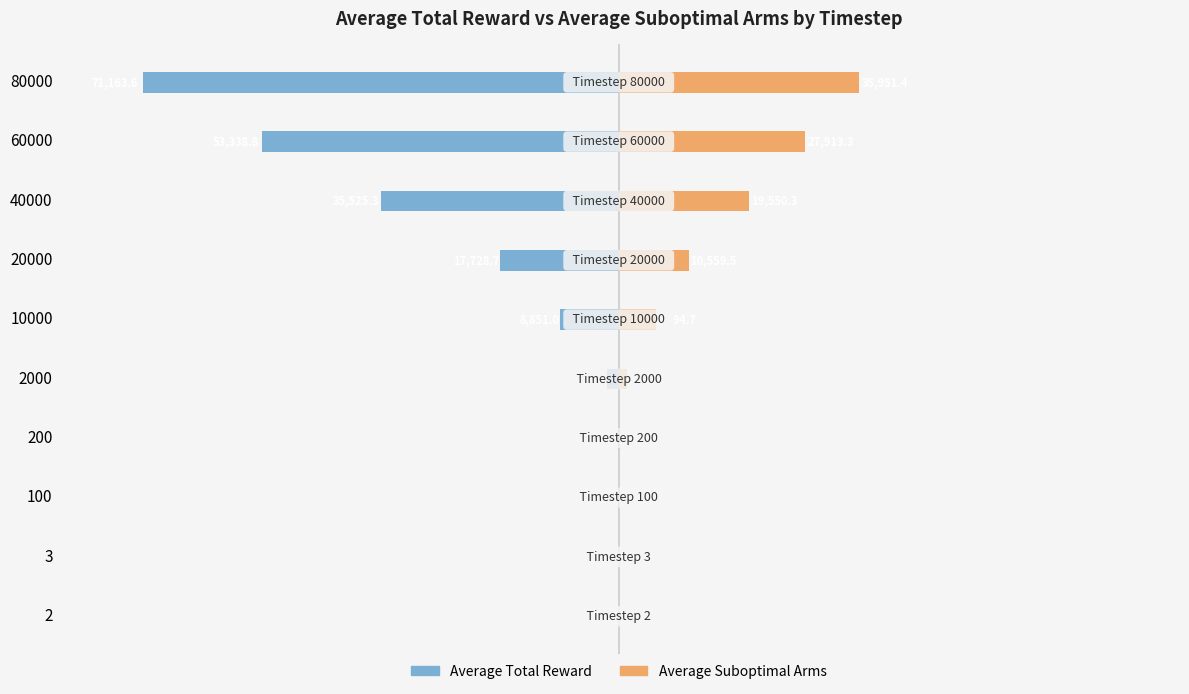

How many series are shown in this chart?

2